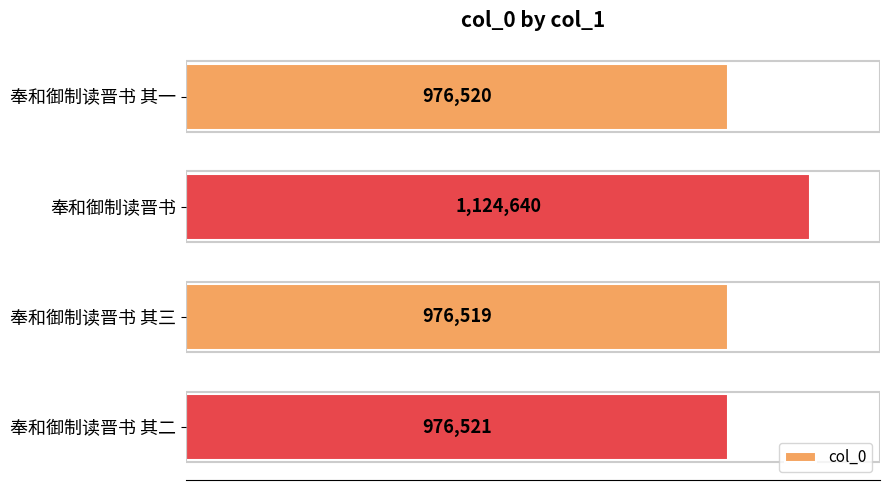

Are the bars horizontal?

Yes